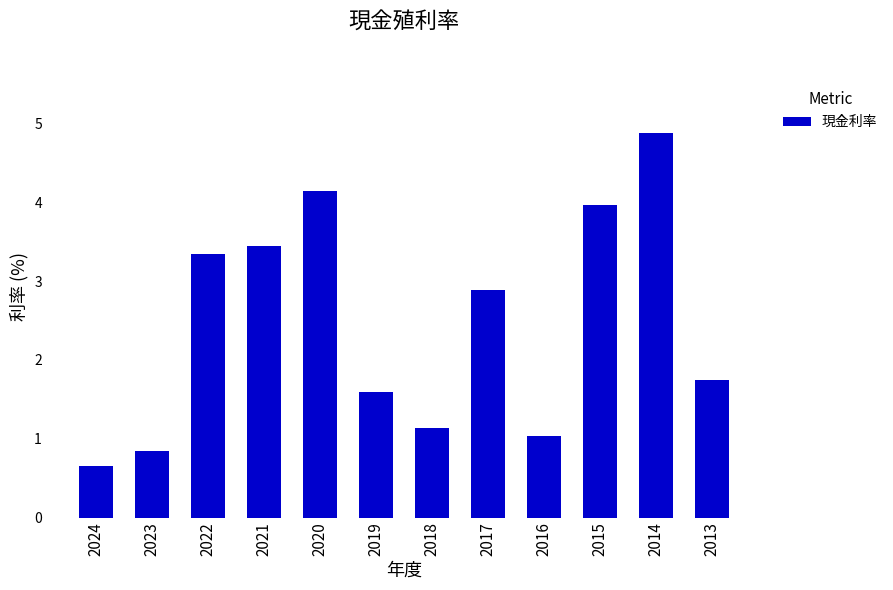

Reading left to right, what are all the values shown in this chart?

0.7	0.8	3.3	3.5	4.1	1.6	1.1	2.9	1.0	4.0	4.9	1.8